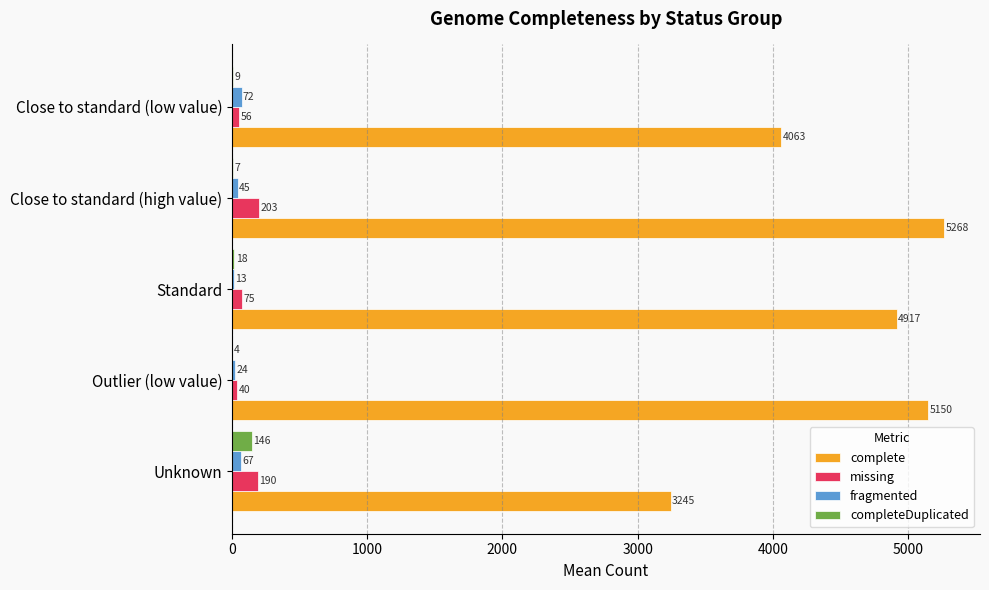

Between Unknown and Outlier (low value), which series saw the biggest shift?

complete